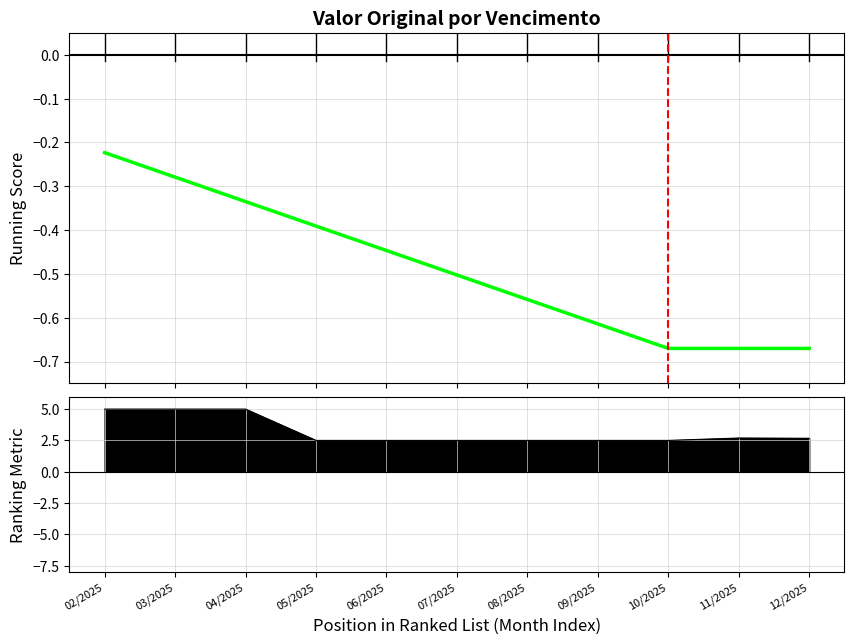

How many distinct data groups are displayed?

1